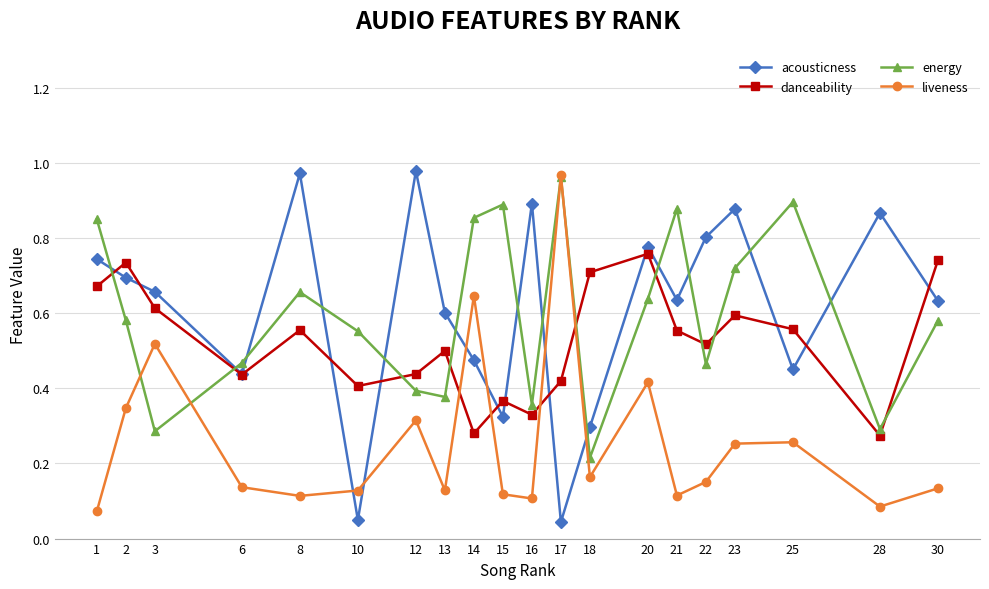

At 13, list the series in order from largest to smallest.

acousticness, danceability, energy, liveness